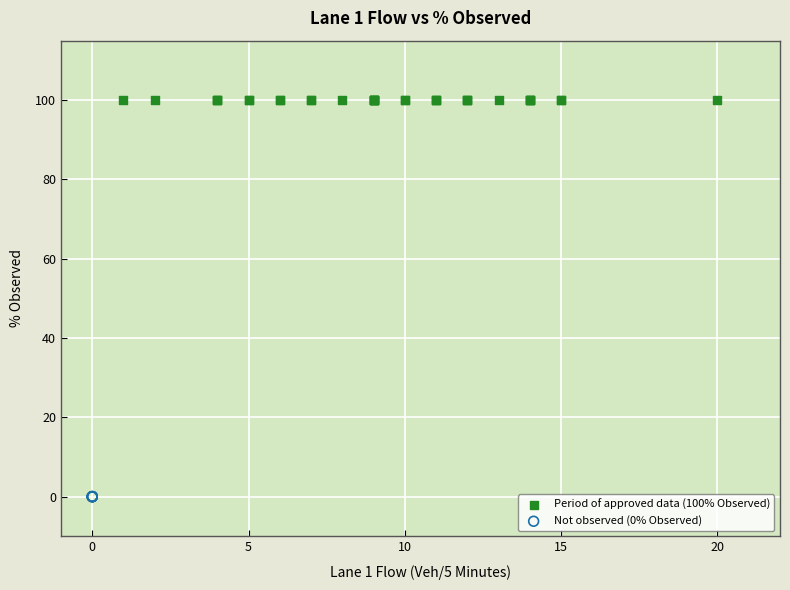

Which series reaches the minimum Y coordinate?

Not observed (0% Observed)